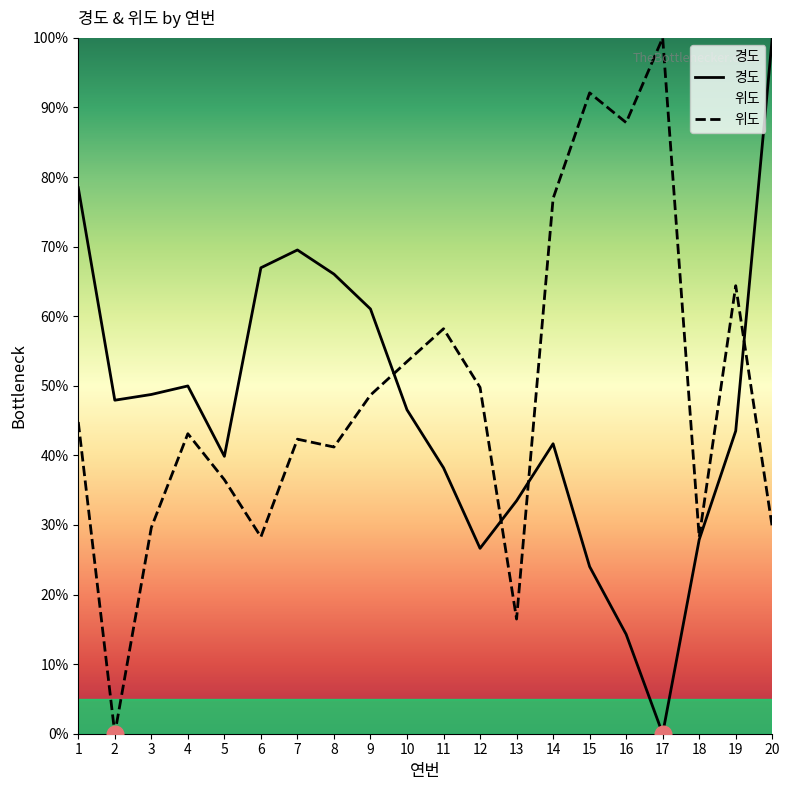

What is the value of the 경도 point at the 11th from the left?

38.2